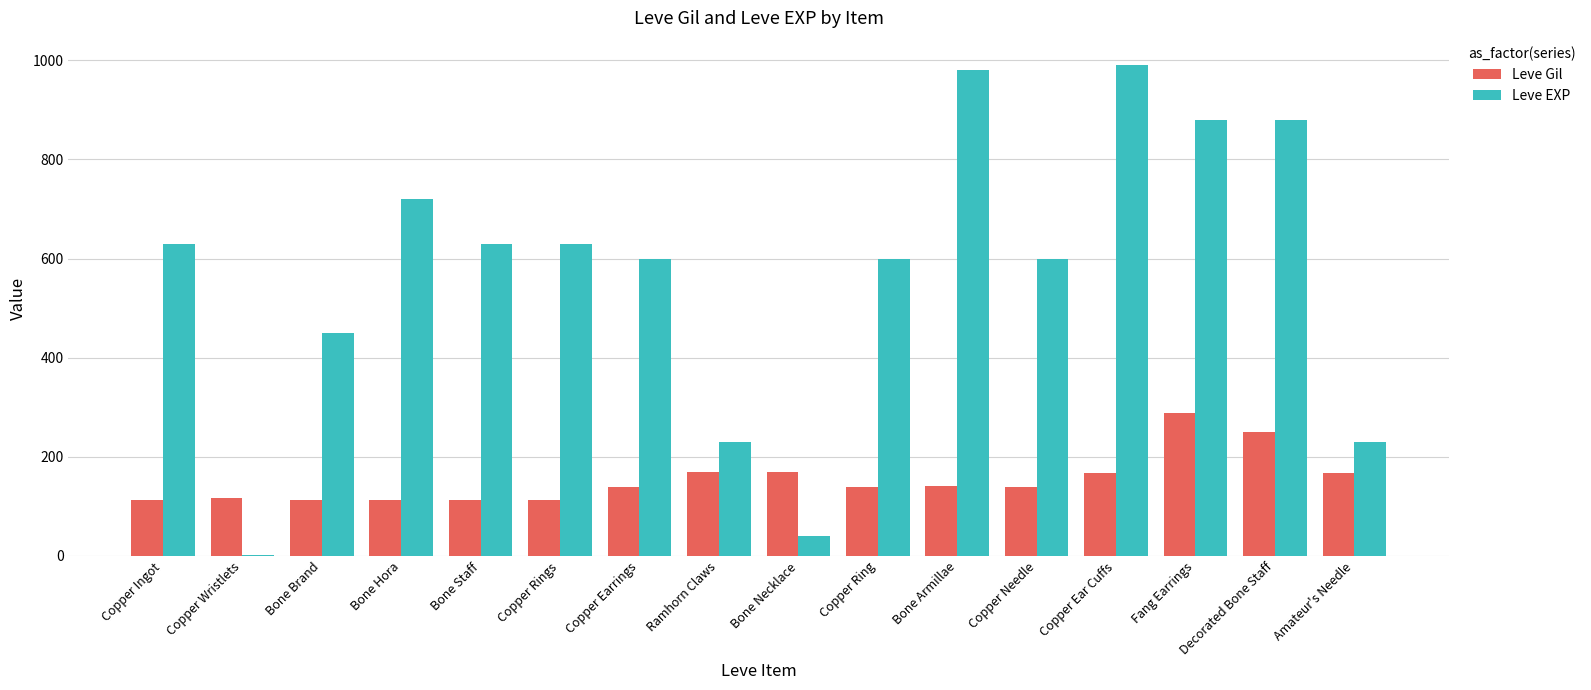

What is the greatest value displayed?

990